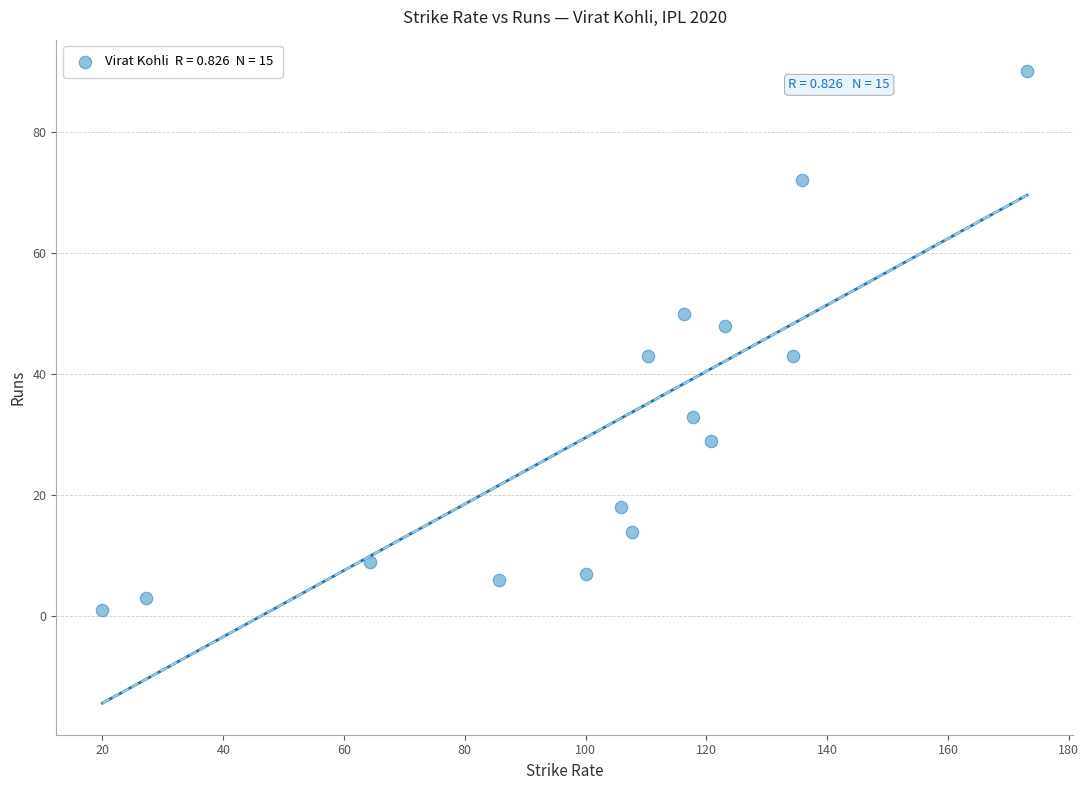

What is the range of Y values (max minus min)?

89